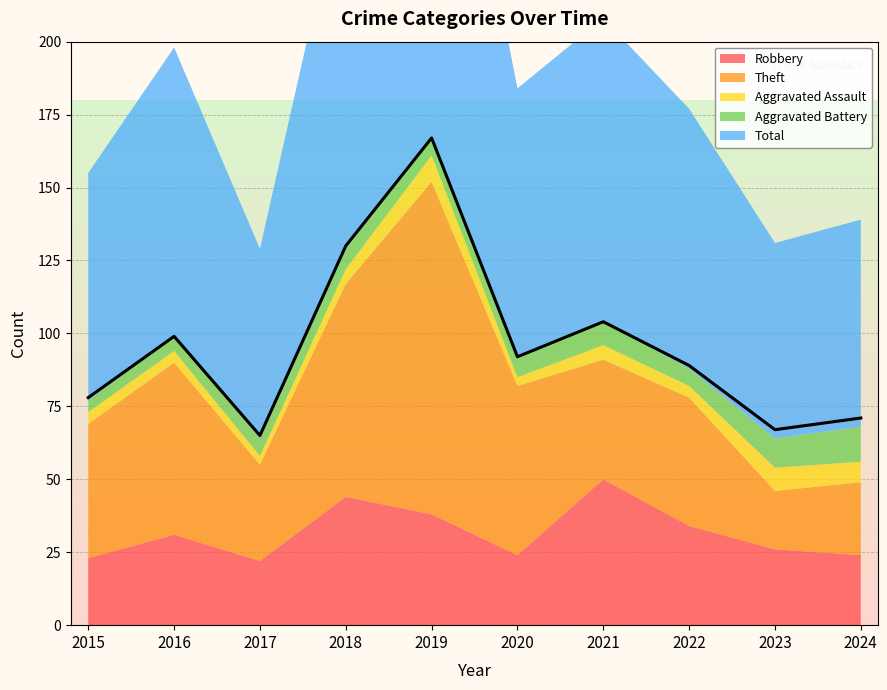

Which series has the largest range (max minus min)?

Total